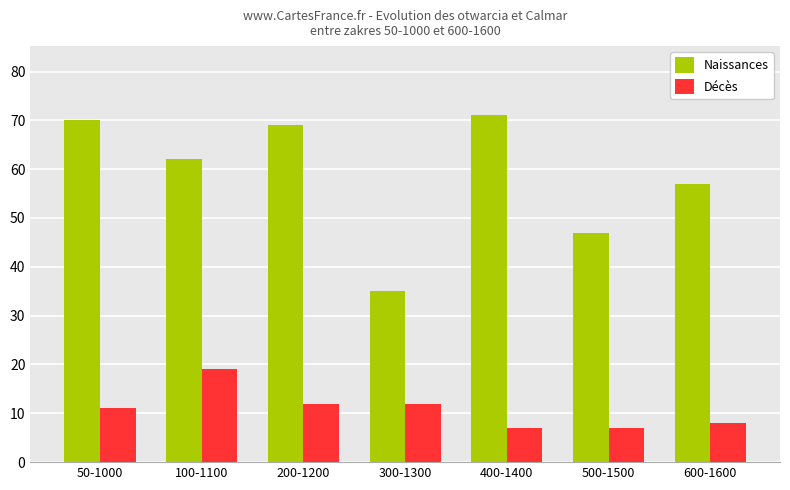

The value of Naissances at 400-1400 is 31. True or false?

False